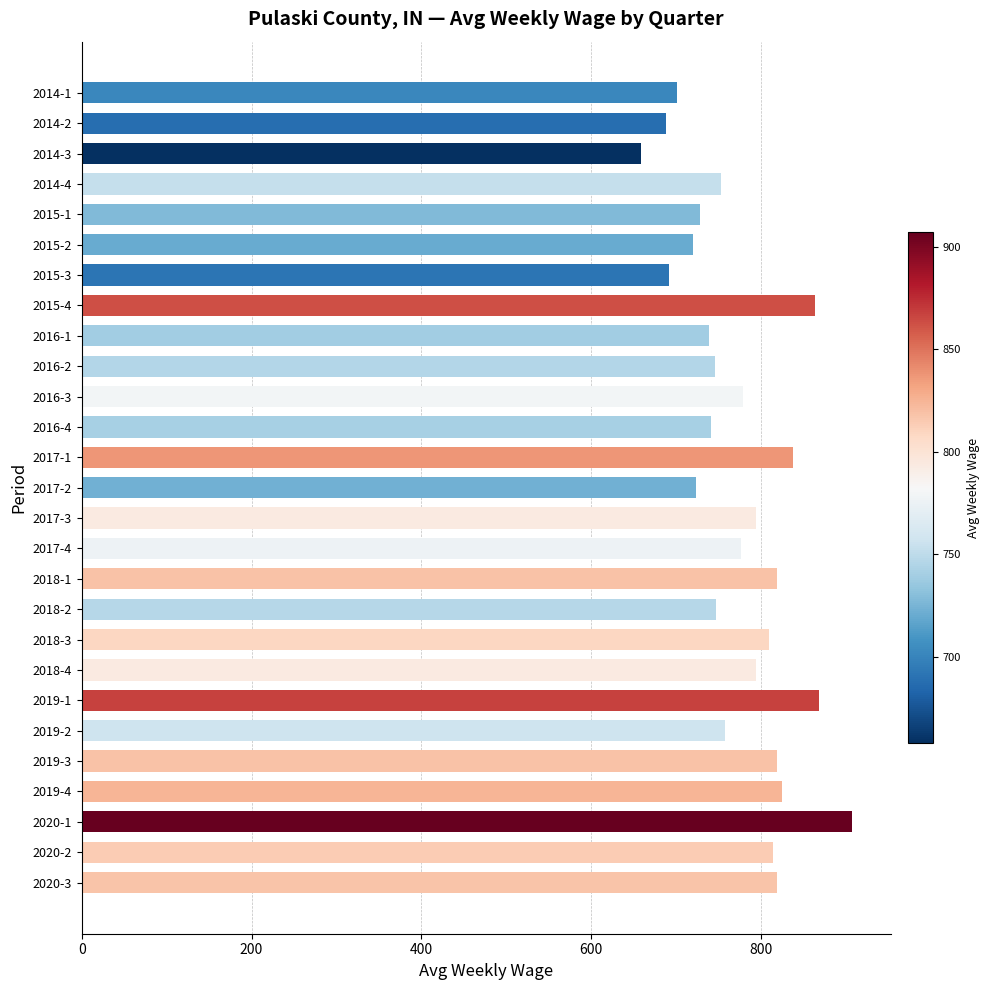

What is the label of the 9th bar from the bottom?

2018-3